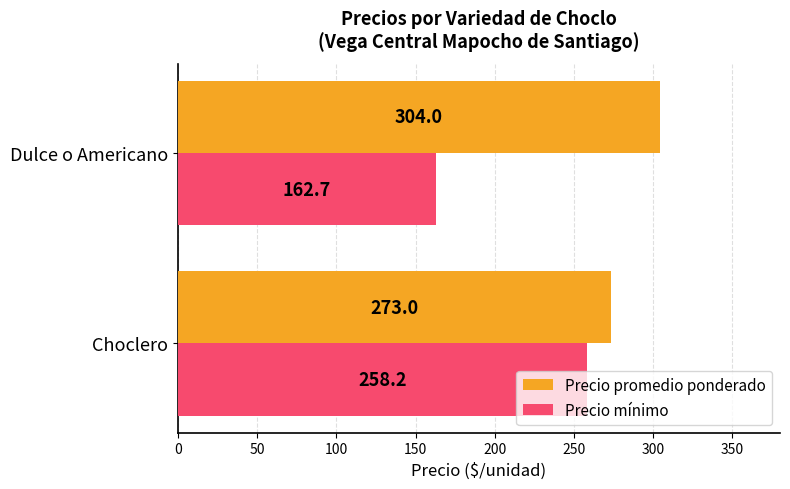

What is the difference between the maximum and minimum values in the Precio promedio ponderado series?

31.0